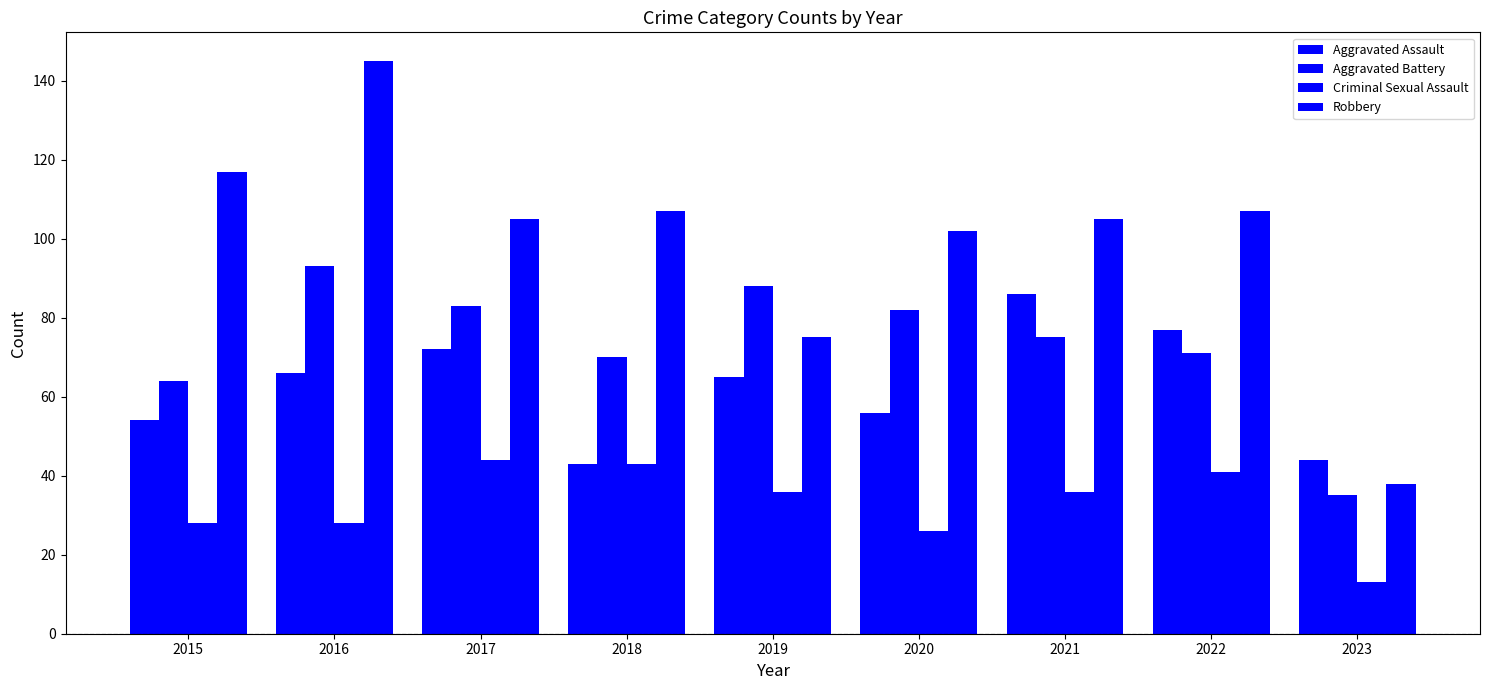

At which label is Robbery closest to 91?

2020